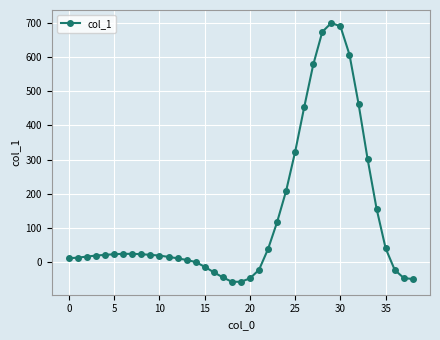

Is this an area chart (filled region under the line)?

No